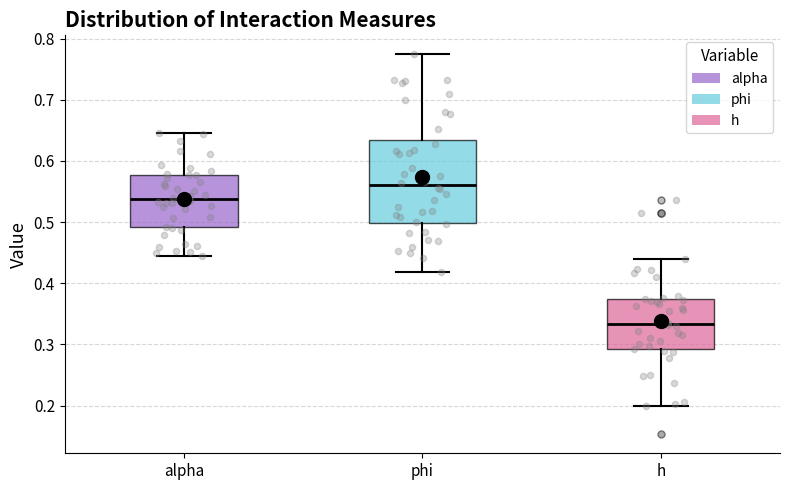

Comparing the boxes themselves (not the whiskers), which one is the tallest?

phi